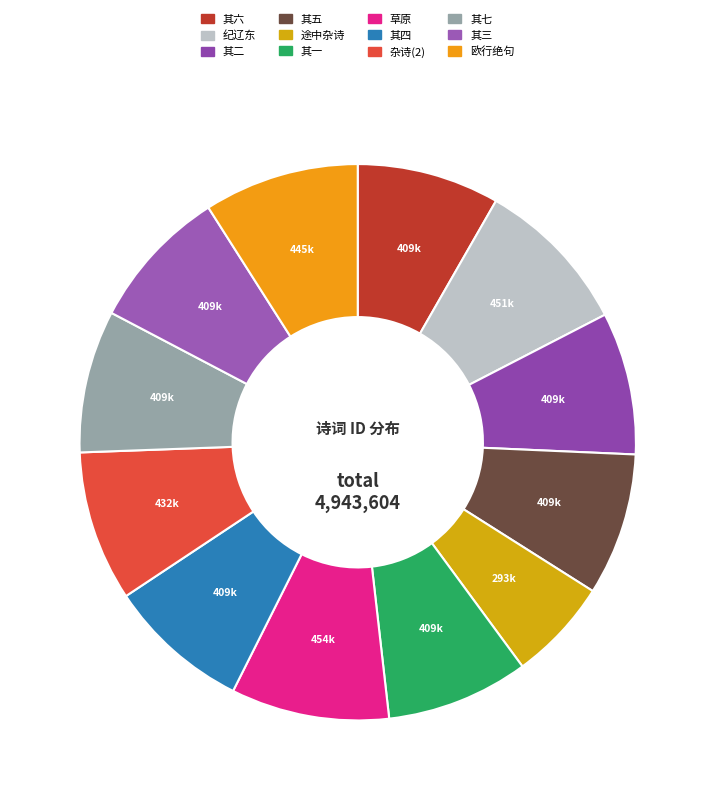

How many segments does this pie chart have?

12